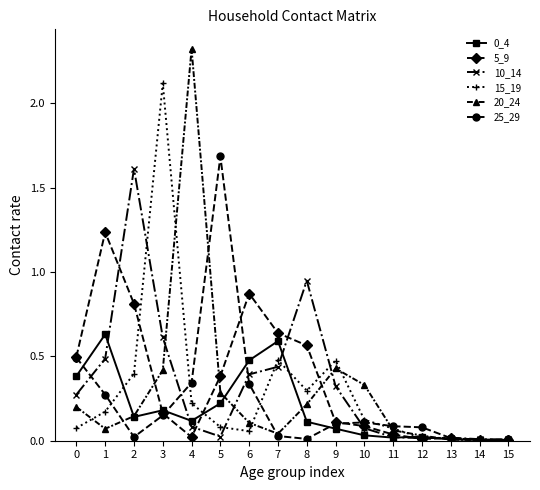

Does the chart have visible grid lines?

No